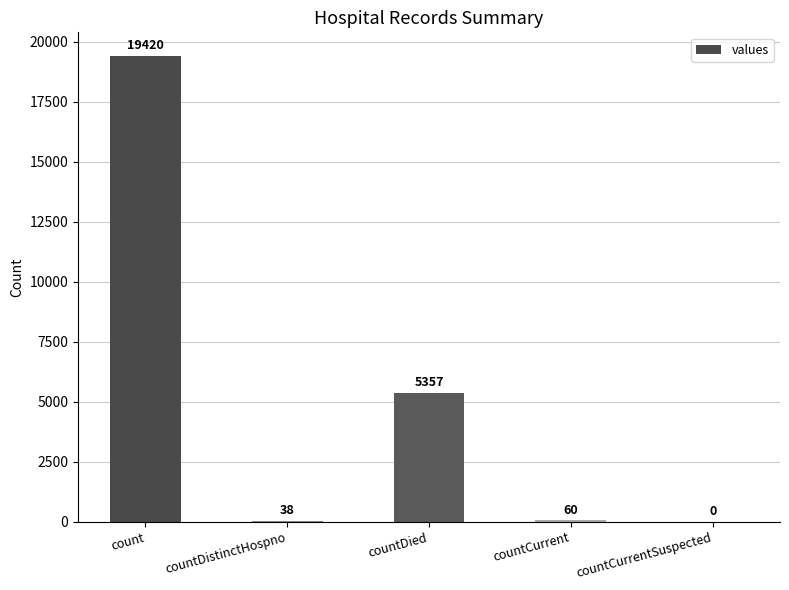

At which category does the chart reach its peak across all series?

count